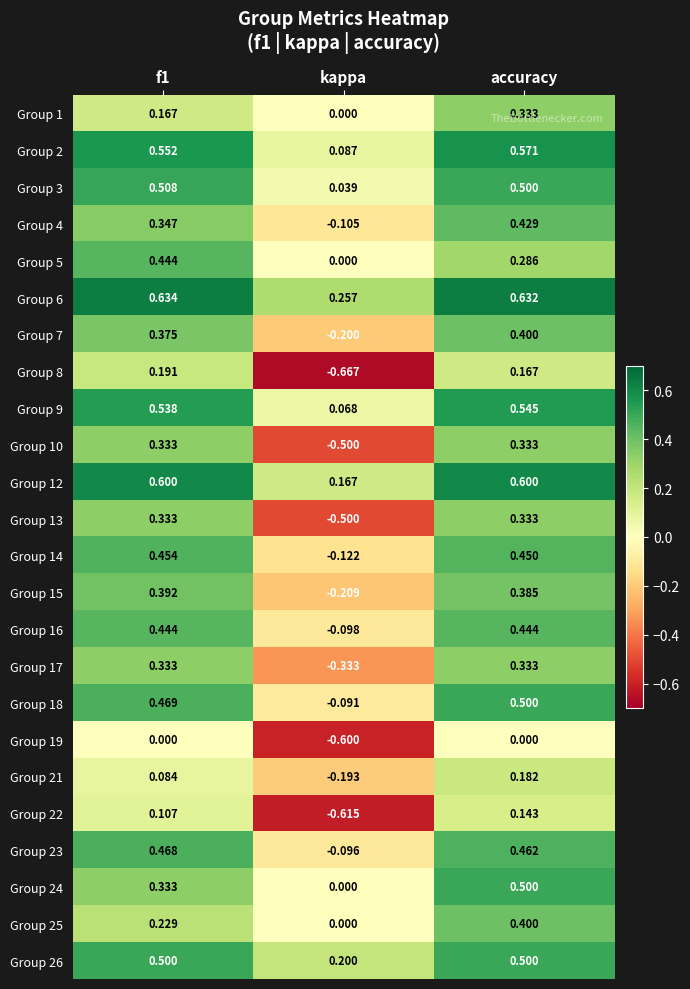

At which category does the chart reach its minimum across all series?

kappa